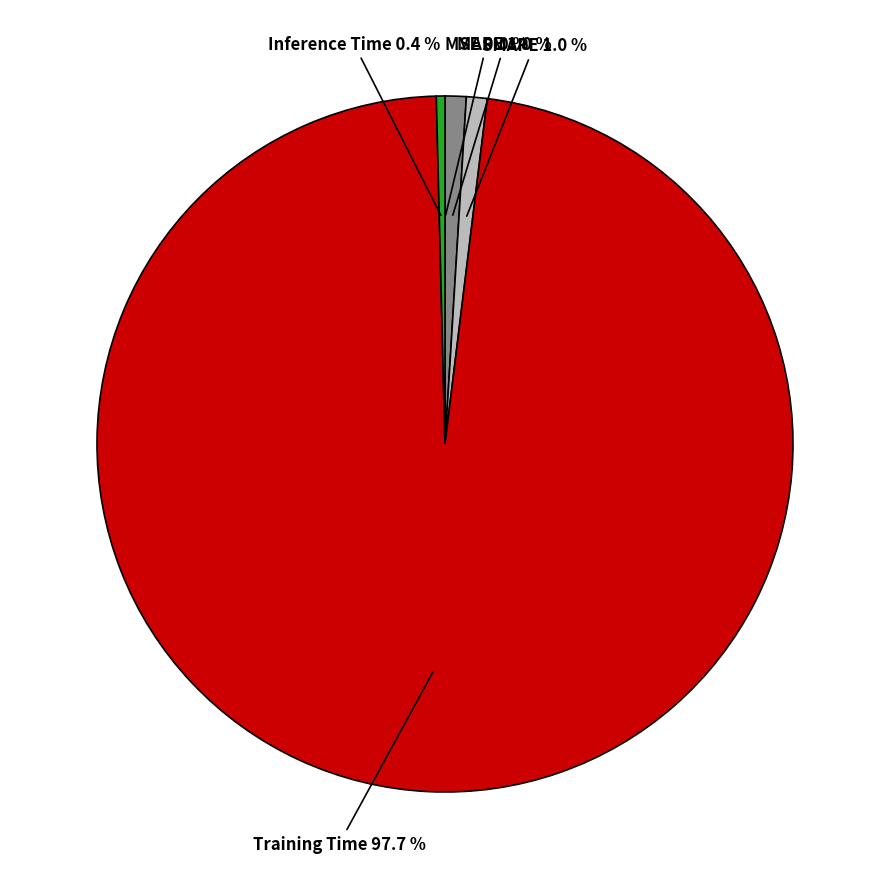

Is there any slice that represents more than half of the pie?

Yes